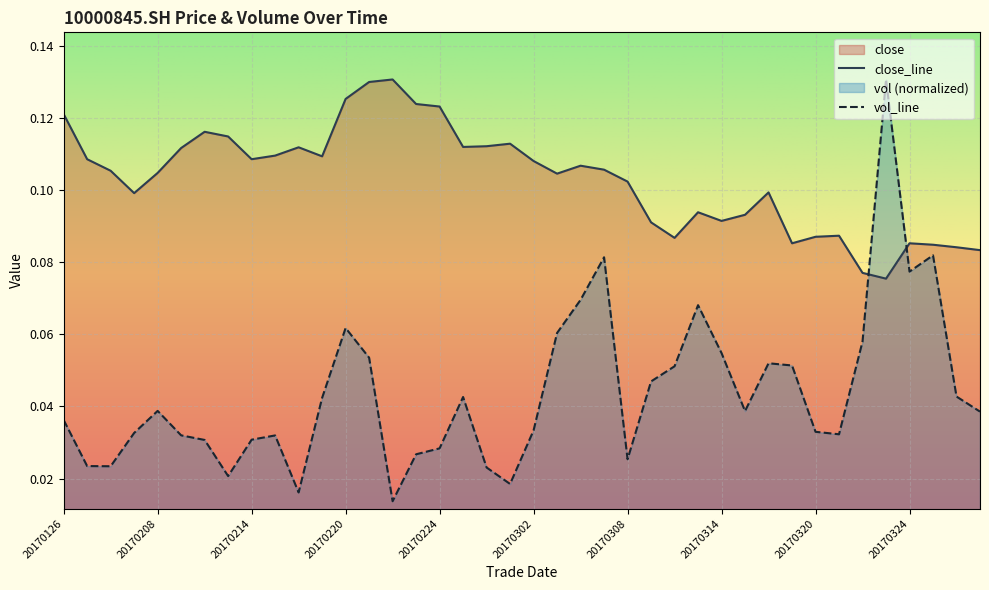

Where is close nearest to the value 0?

20170323